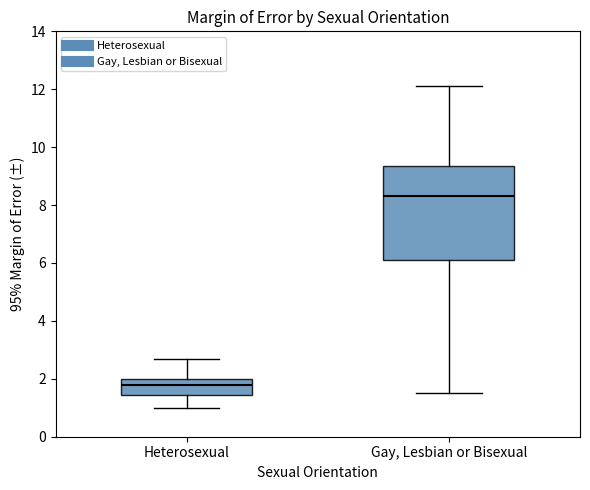

Which box is the tallest, from its lower edge to its upper edge?

Gay, Lesbian or Bisexual